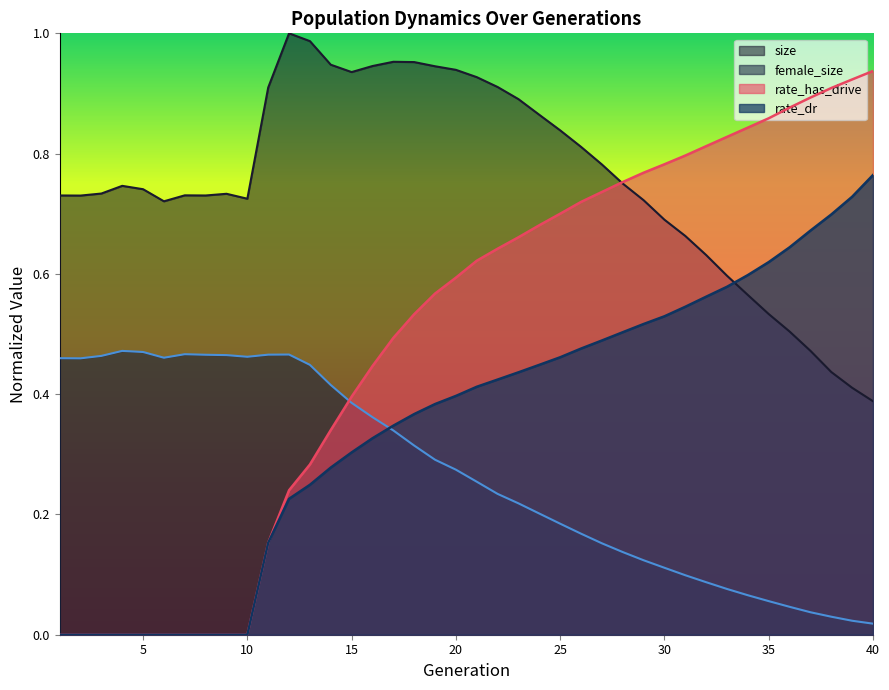

True or false: rate_has_drive has a value of 0.4 at 32.

False